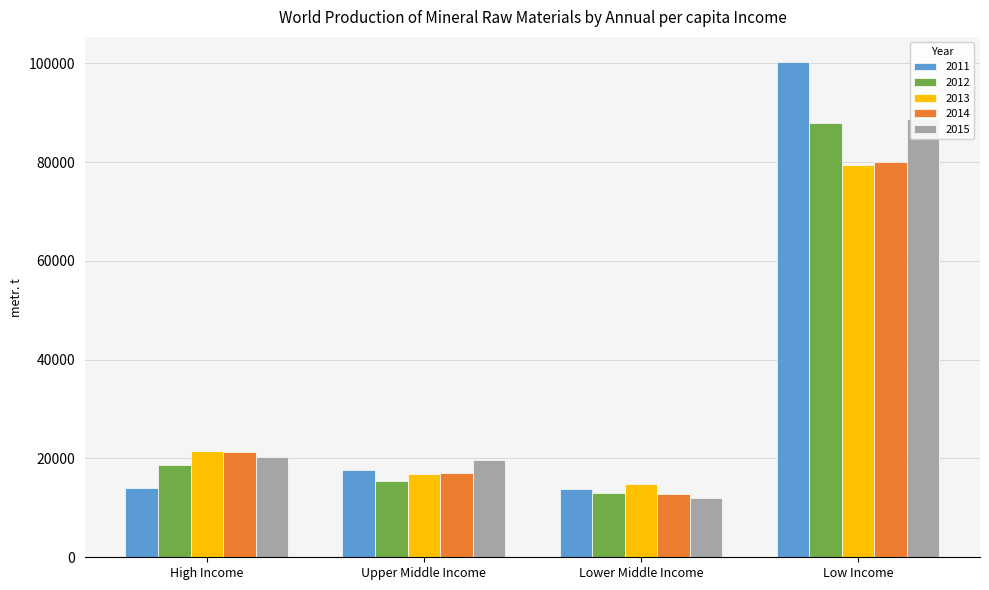

Reading left to right, transcribe all the data shown in this chart.

2011: High Income=13974	Upper Middle Income=17668	Lower Middle Income=13919	Low Income=100322
2012: High Income=18754	Upper Middle Income=15487	Lower Middle Income=13092	Low Income=87902
2013: High Income=21532	Upper Middle Income=16941	Lower Middle Income=14875	Low Income=79433
2014: High Income=21392	Upper Middle Income=17066	Lower Middle Income=12733	Low Income=80054
2015: High Income=20313	Upper Middle Income=19752	Lower Middle Income=11973	Low Income=88675